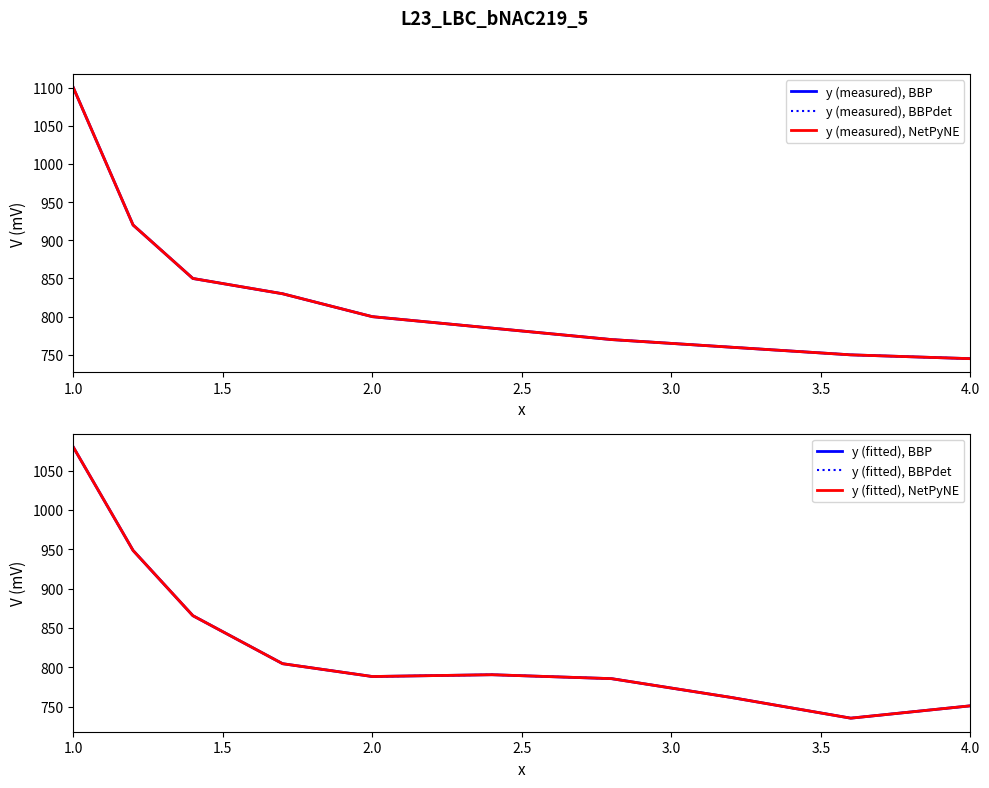

At how many categories does at least one series exceed 847?

3